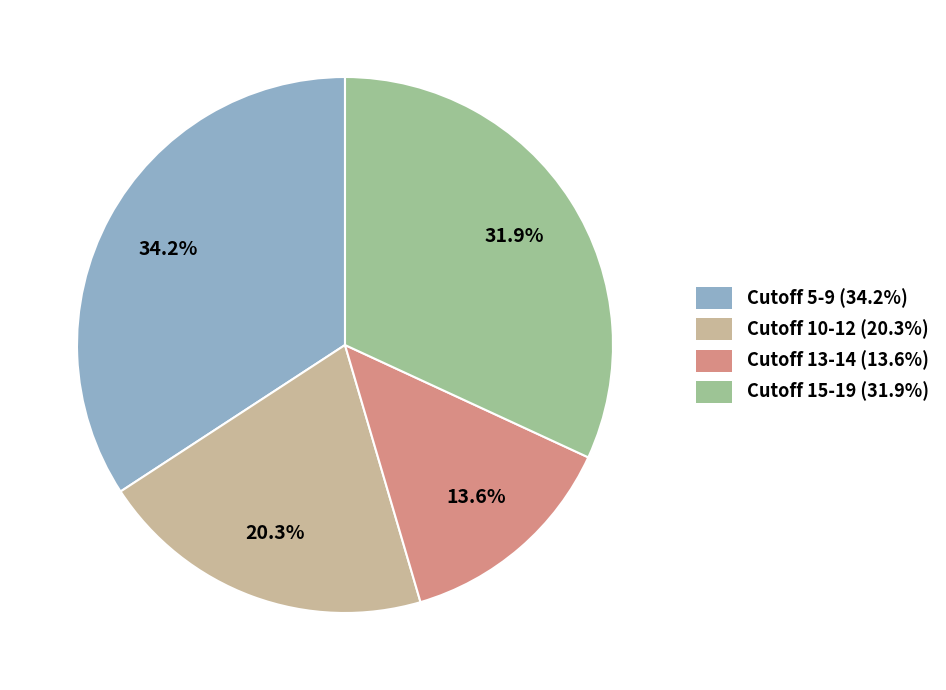

Does any single category account for the majority?

No